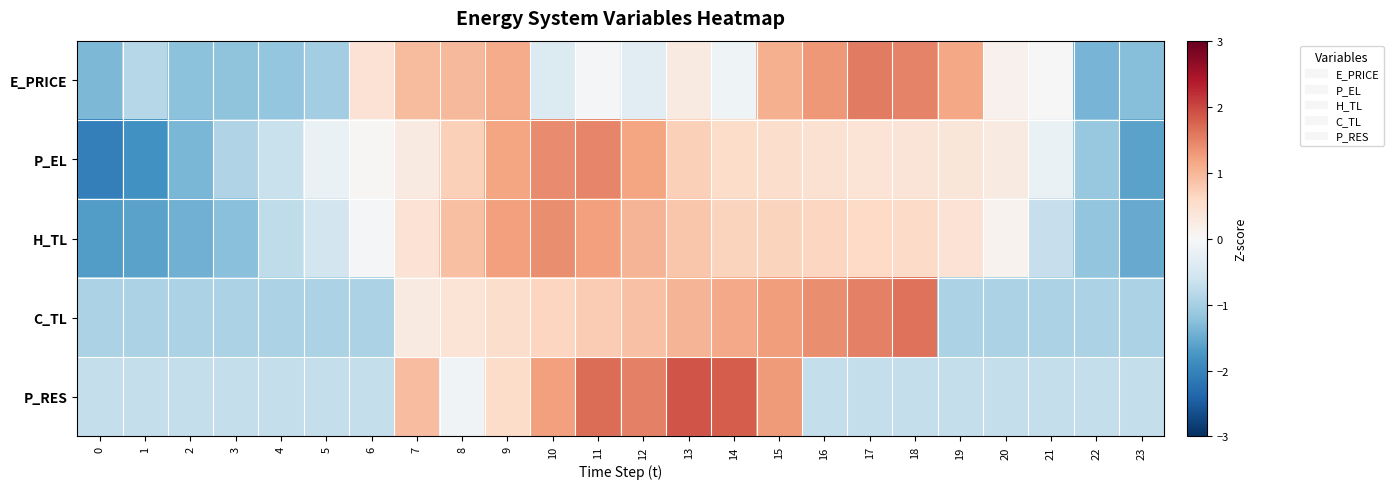

What is the total value across all series at 21?

-2.6